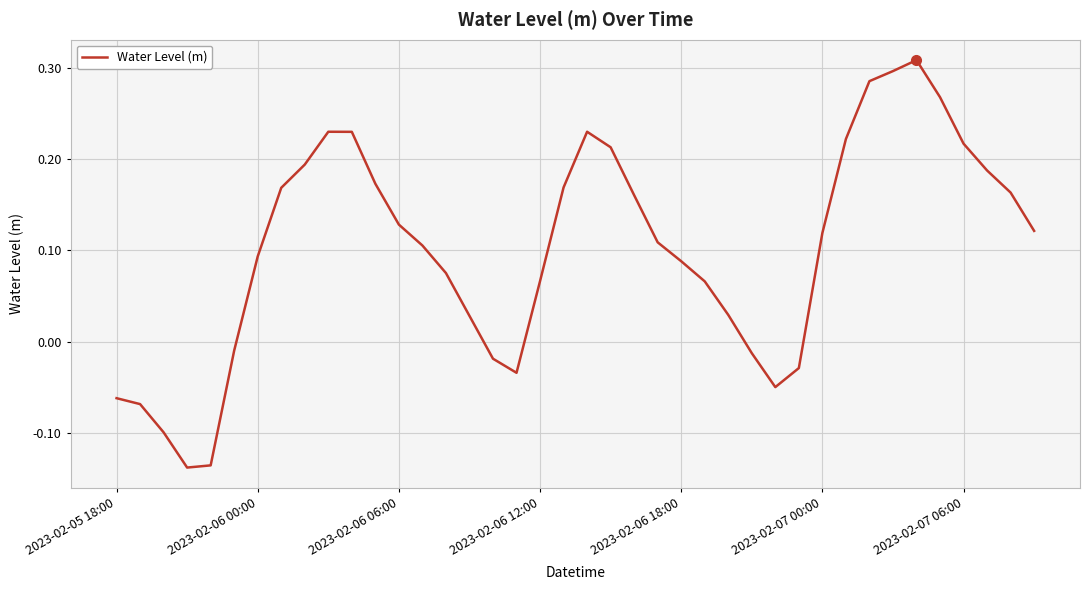

What is the difference between the maximum and minimum values?

0.4